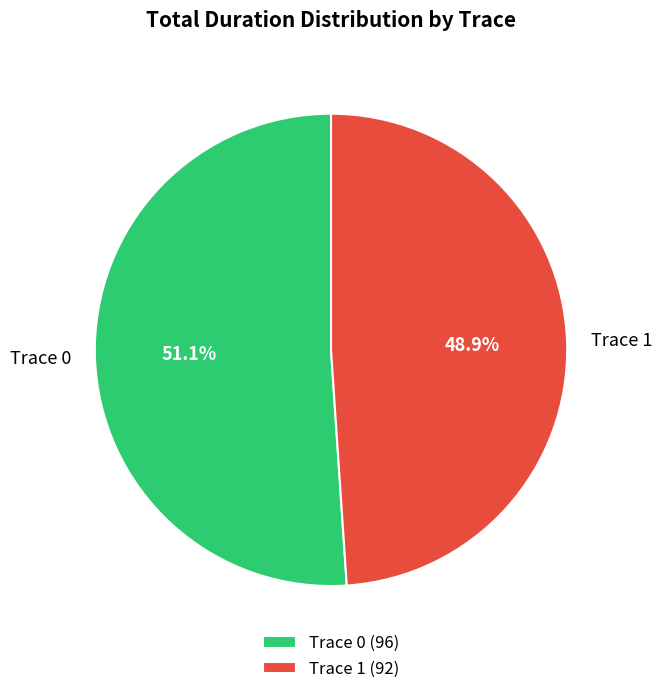

True or false: Trace 1 accounts for 42% of the total.

False